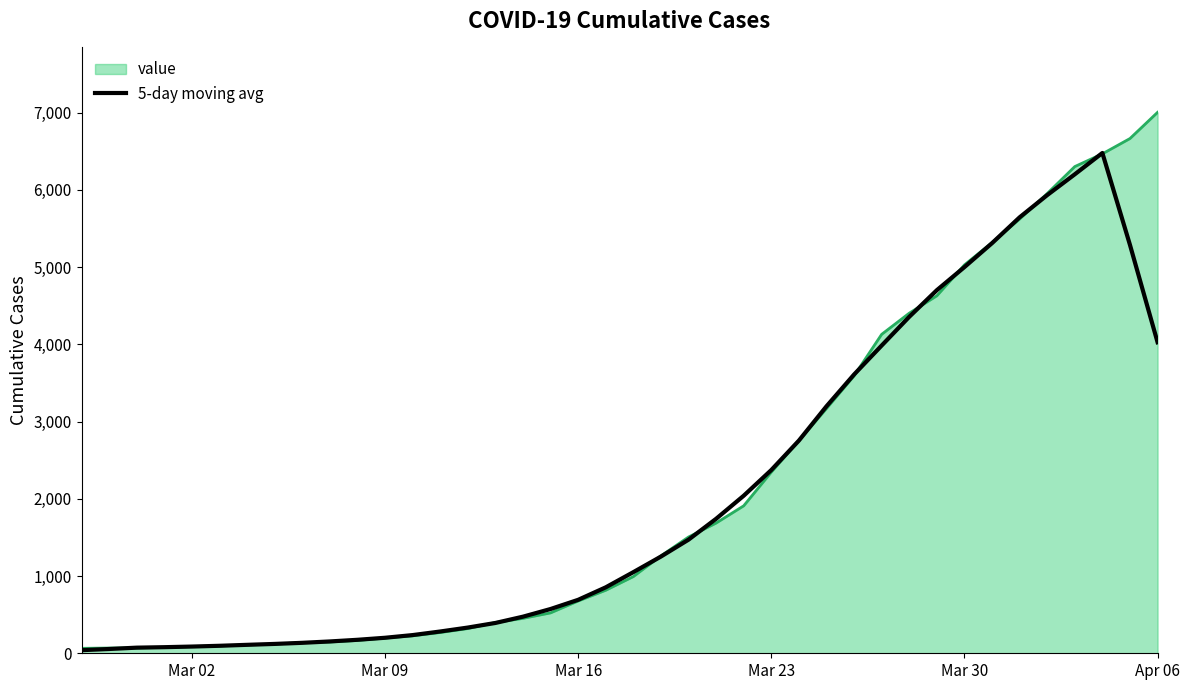

Rank the series by their maximum value, from highest to lowest.

value, 5-day moving avg